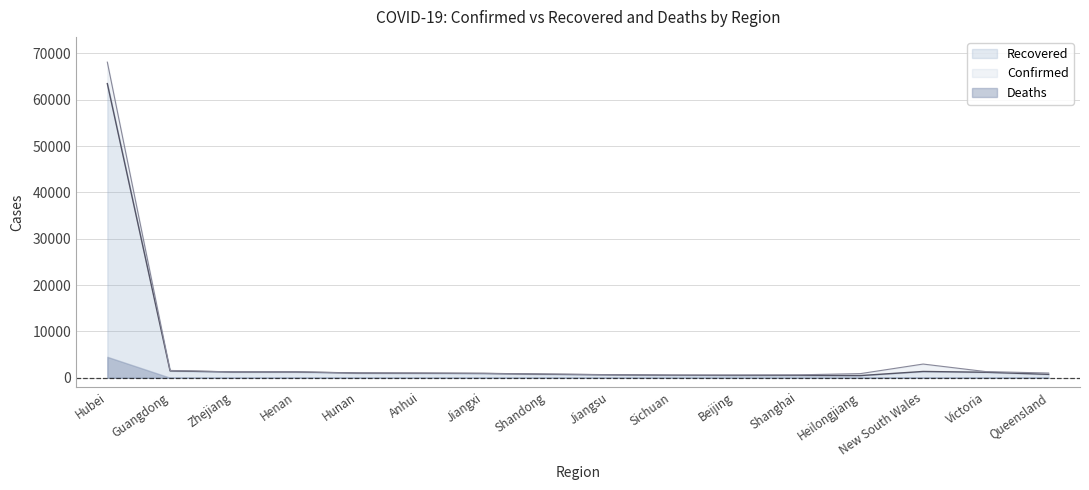

Between Heilongjiang and Beijing, which is larger?

Heilongjiang